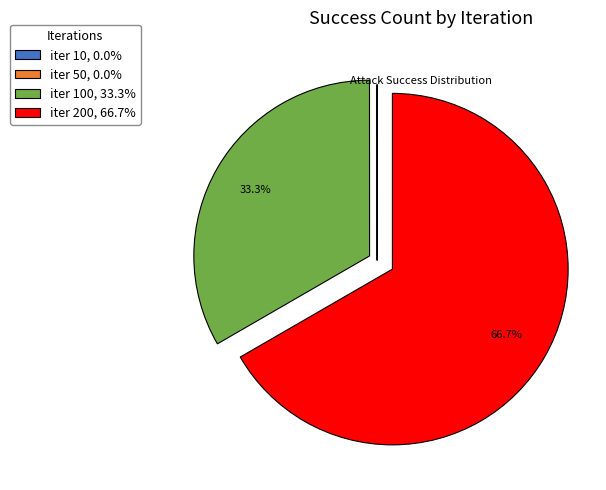

Is iter 200, 66.7% the majority of the pie?

Yes